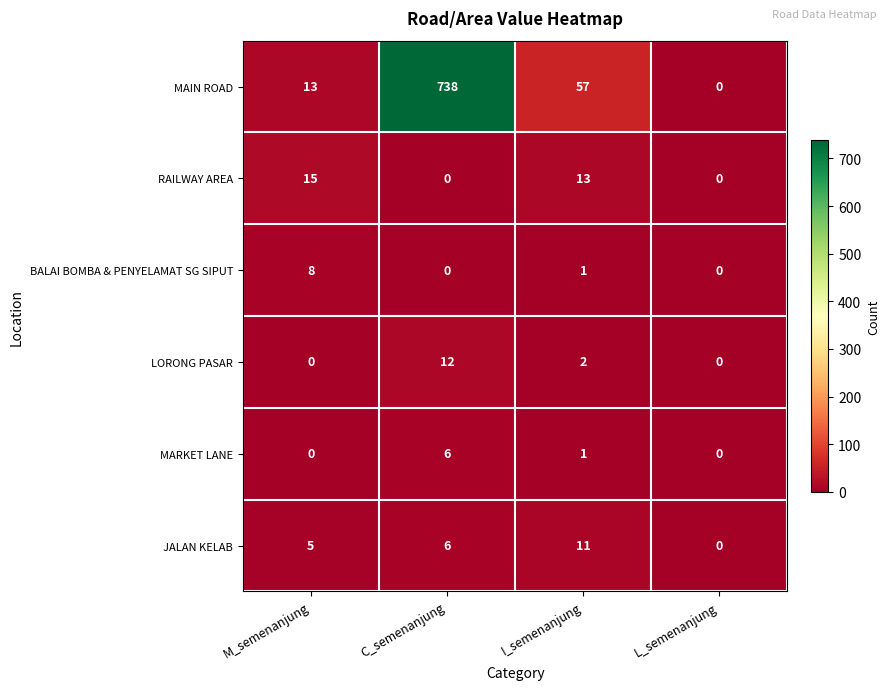

What is the sum of all BALAI BOMBA & PENYELAMAT SG SIPUT values?

9